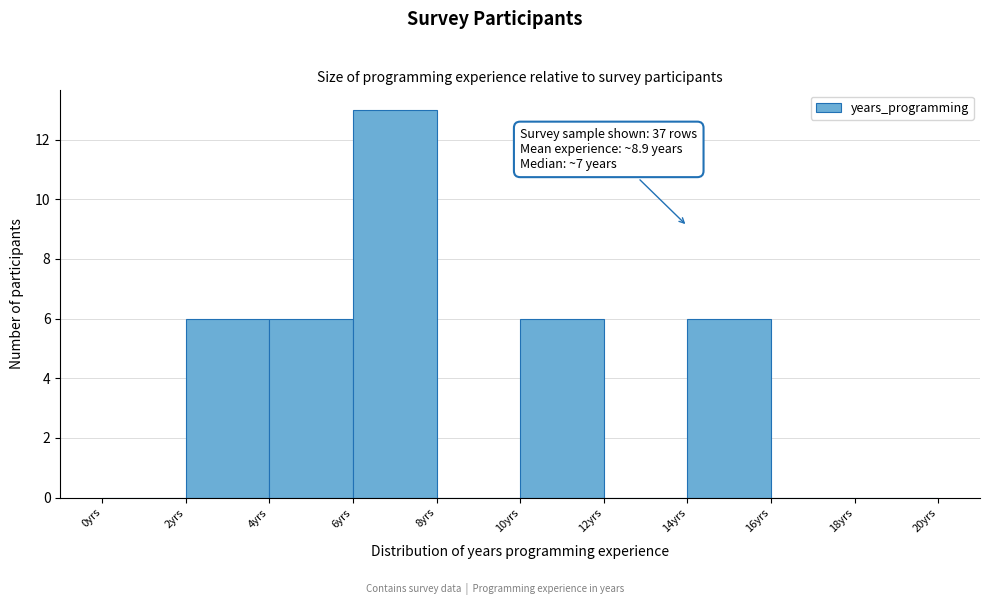

Which range on the x-axis has the tallest bar?

6 to 8